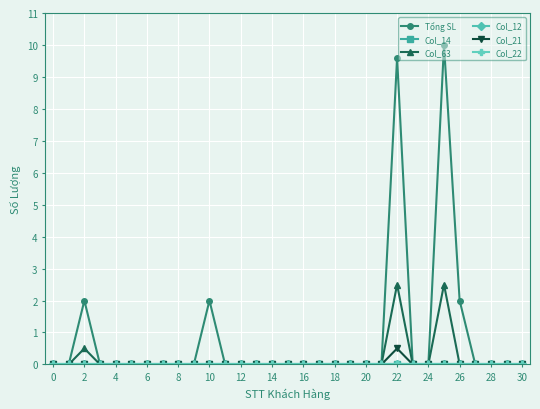

True or false: Tổng SL and Col_12 cross at least once.

False